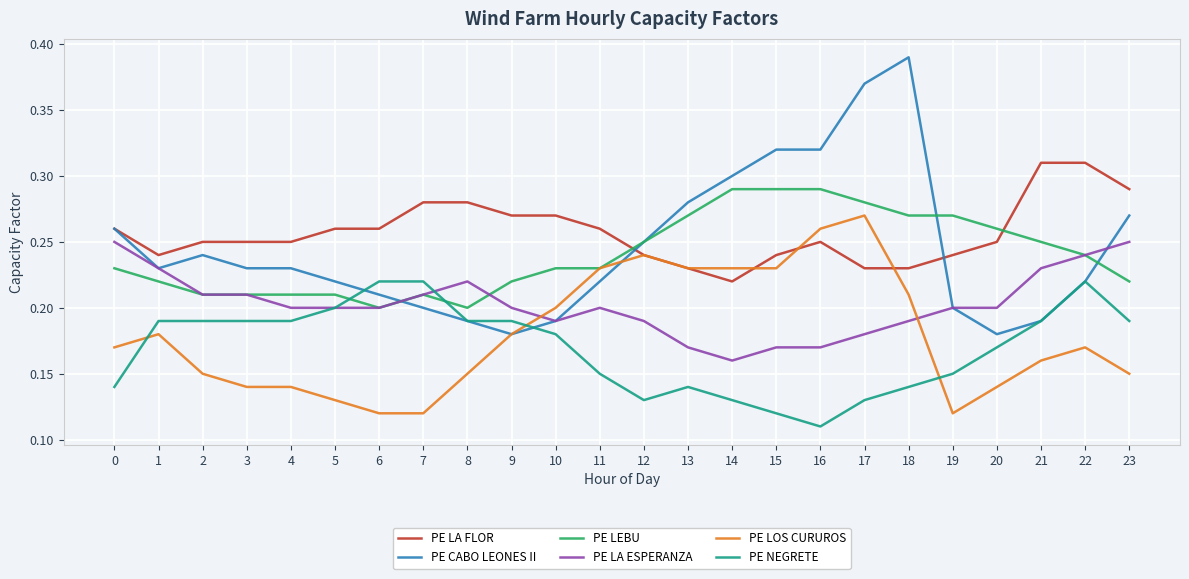

Where do PE LOS CURUROS and PE LA ESPERANZA first cross each other?

9 and 10